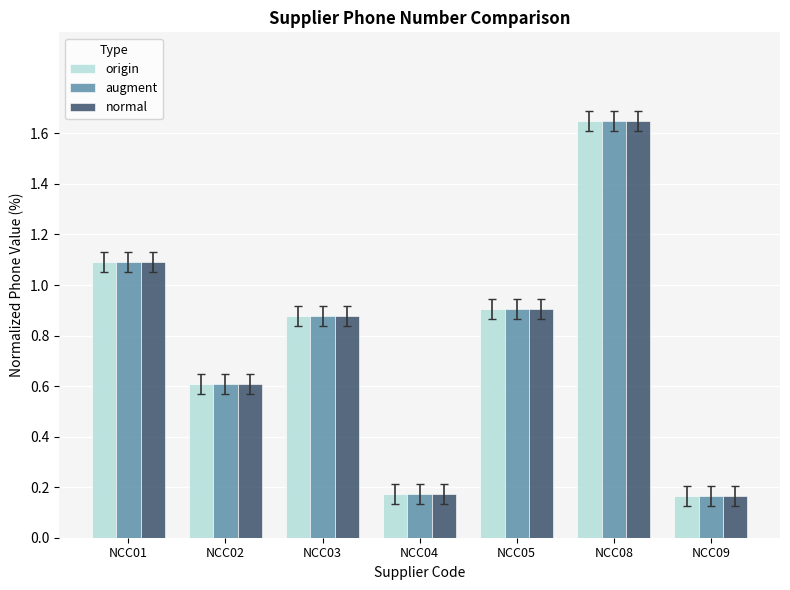

The normal series shows 1.1 at NCC01. True or false?

True